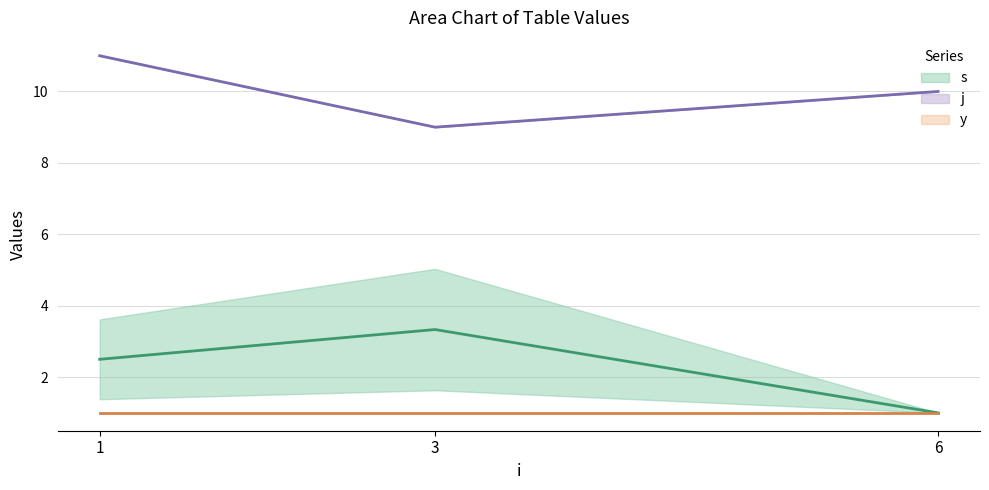

Is it true that j equals 10 at 6?

True